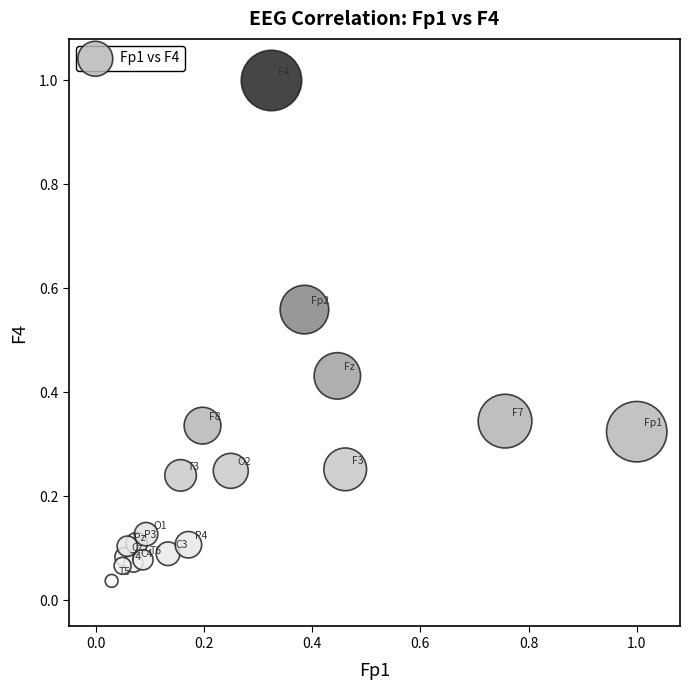

What is the range of X values (max minus min)?

1.0